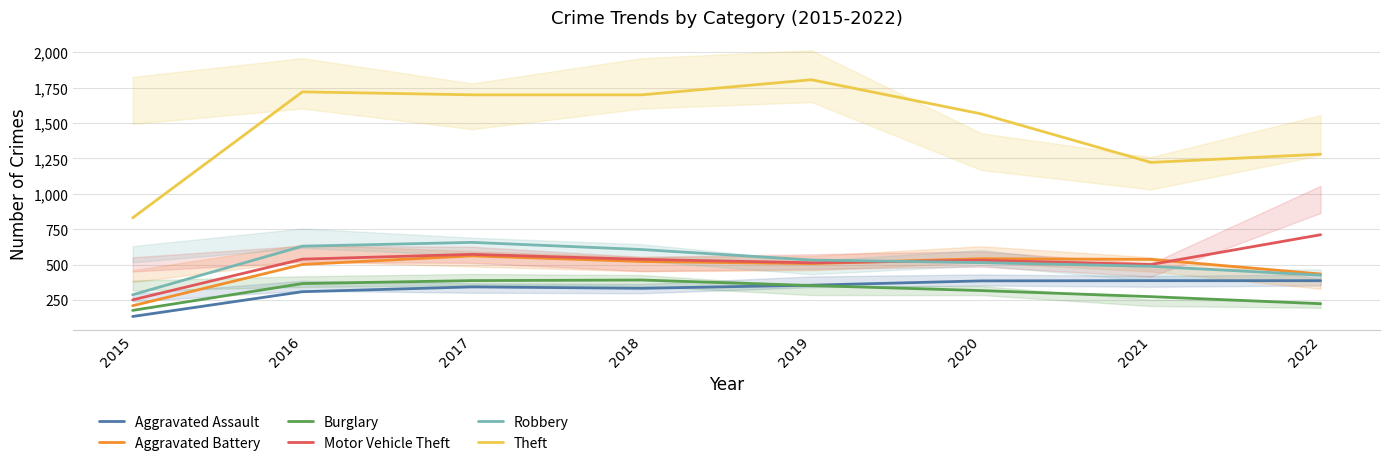

How many data points in Aggravated Assault are above 354?

3